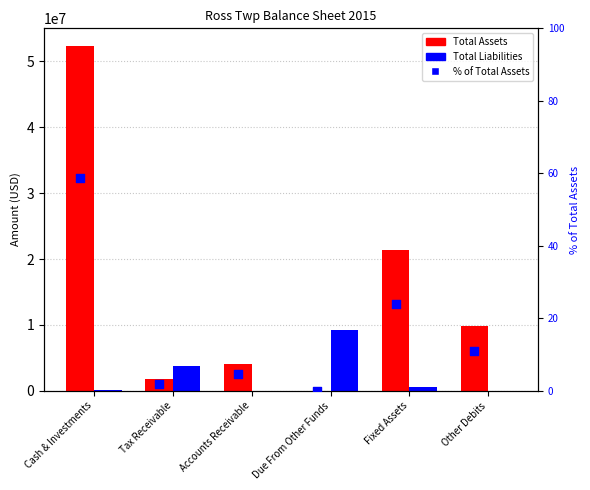

What are all the series names shown in the legend?

Total Assets, Total Liabilities, % of Total Assets